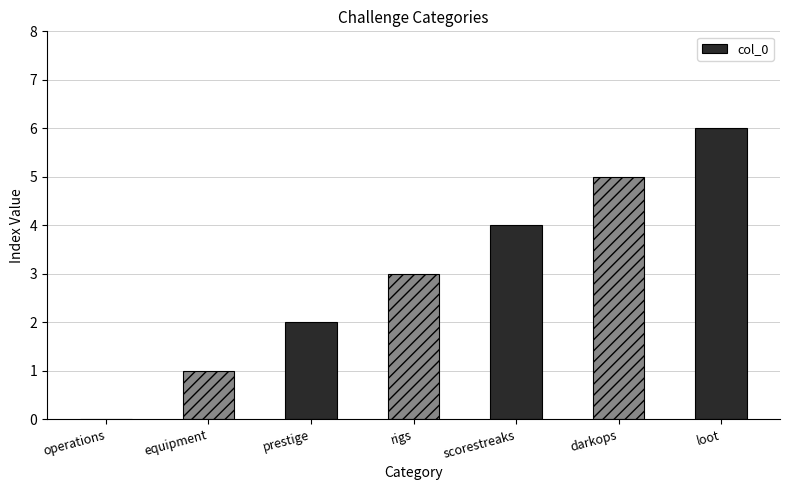

What is the sum of the values at equipment and prestige?

3